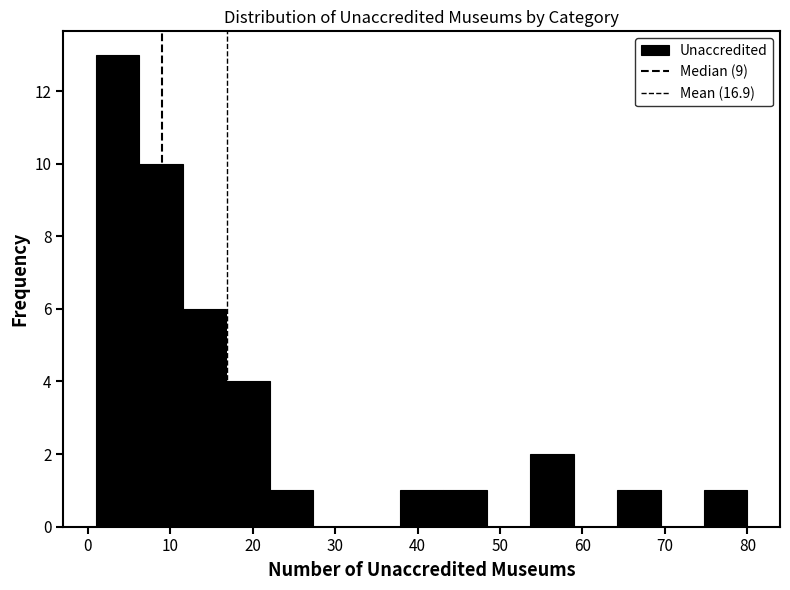

Over which range of the x-axis is the bar tallest?

1 to 6